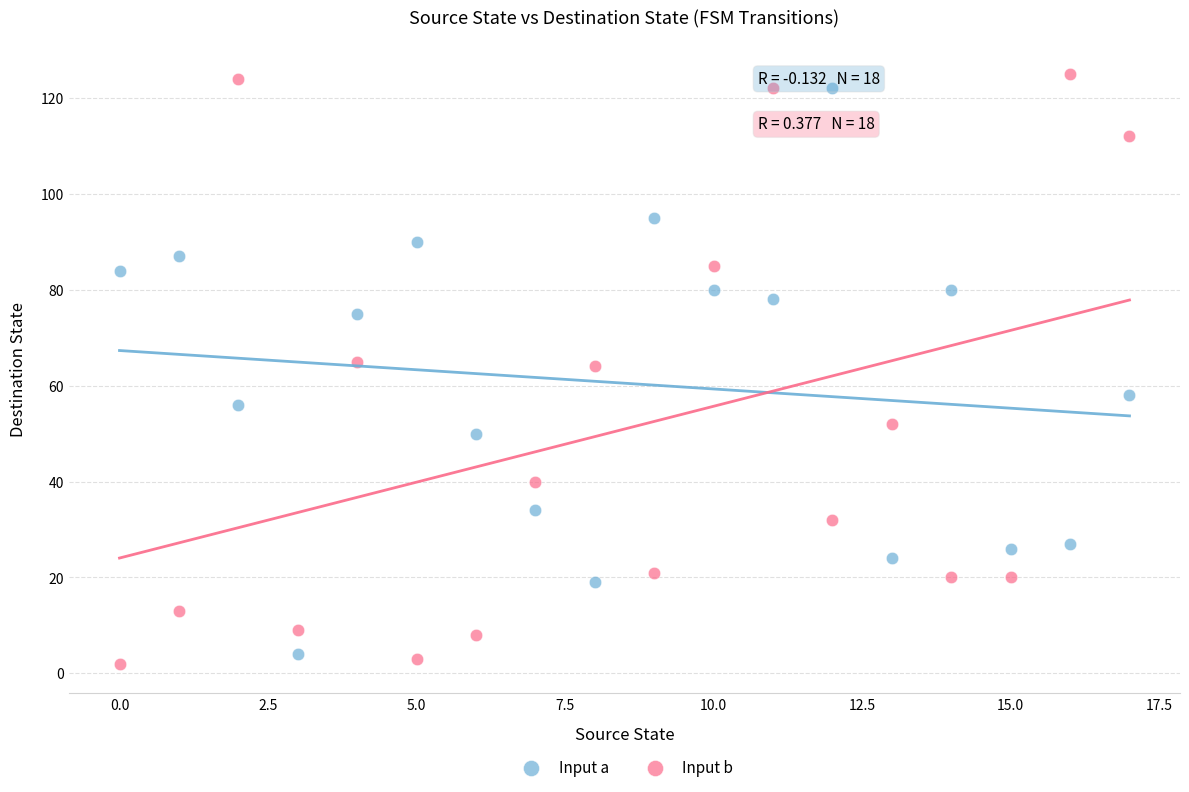

Which series has the widest spread of Y values?

Input b